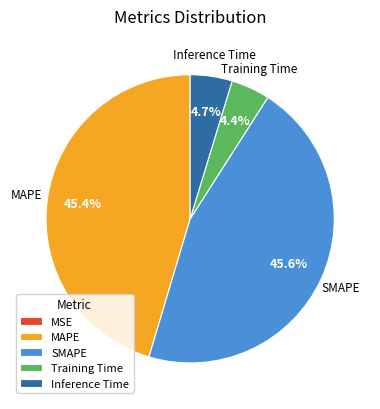

How much of the chart is everything except SMAPE?

54.4%